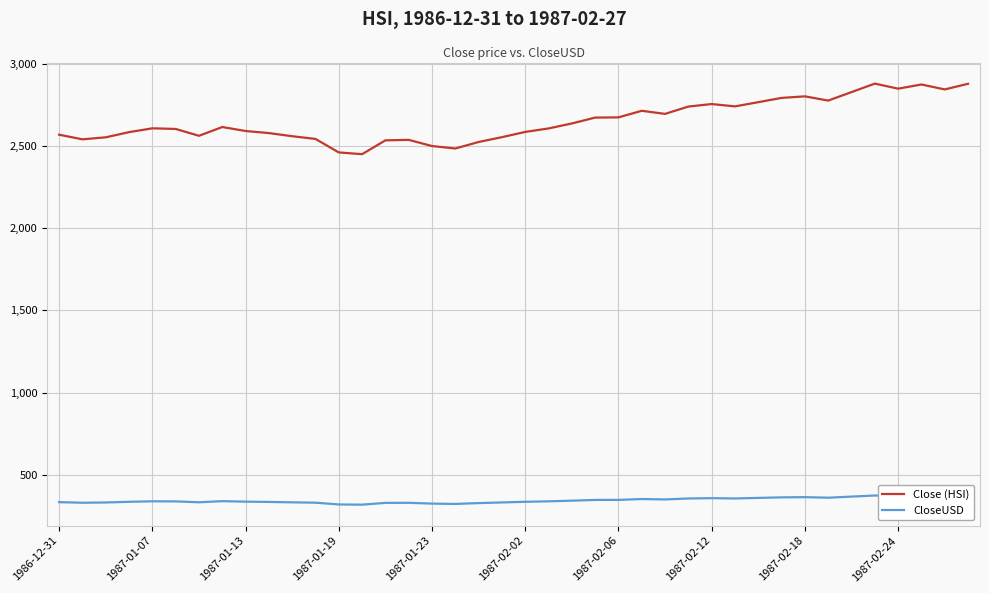

True or false: Close (HSI) and CloseUSD intersect in this chart.

False